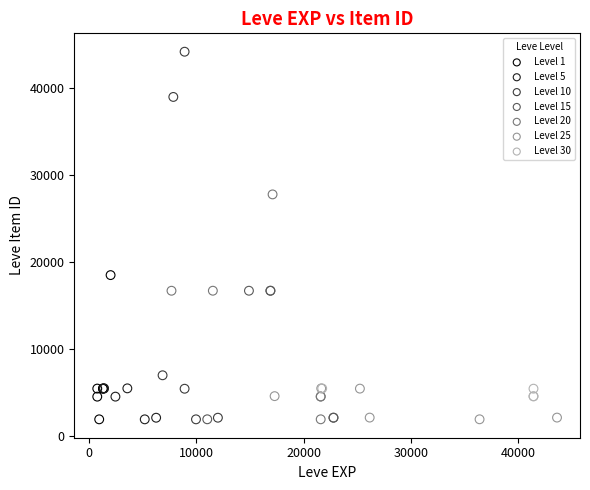

Which series reaches the maximum Y coordinate?

Level 10